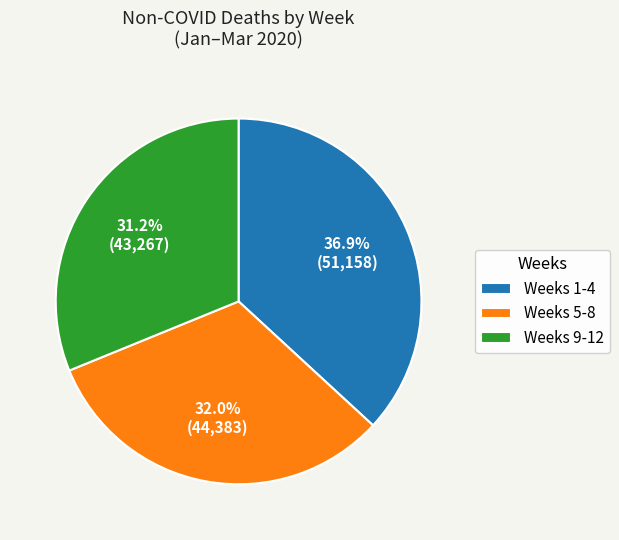

To the nearest percent, what is the difference between the largest and smallest slice percentages?

6%